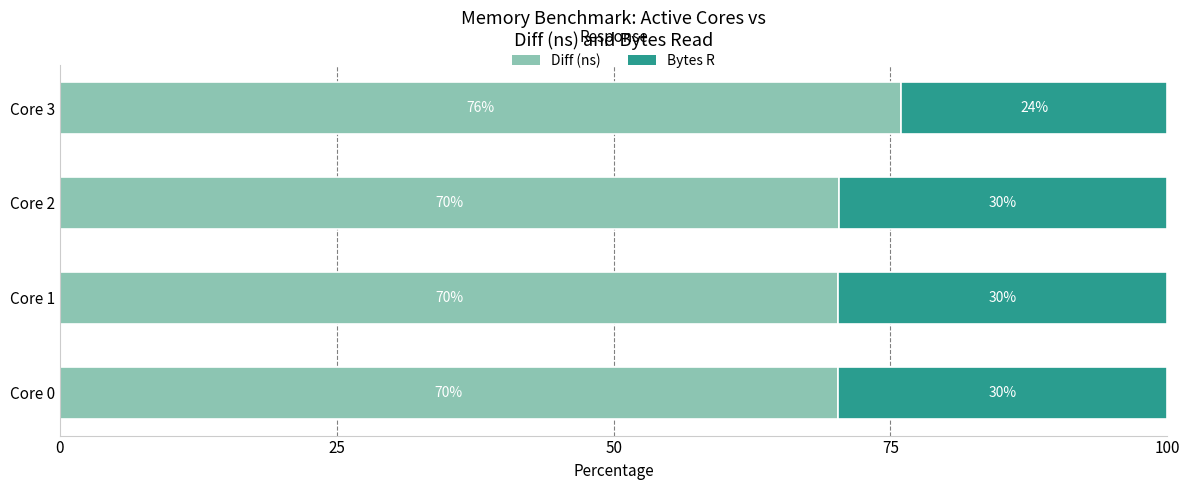

What is the total value across all series at Core 0?

100.0